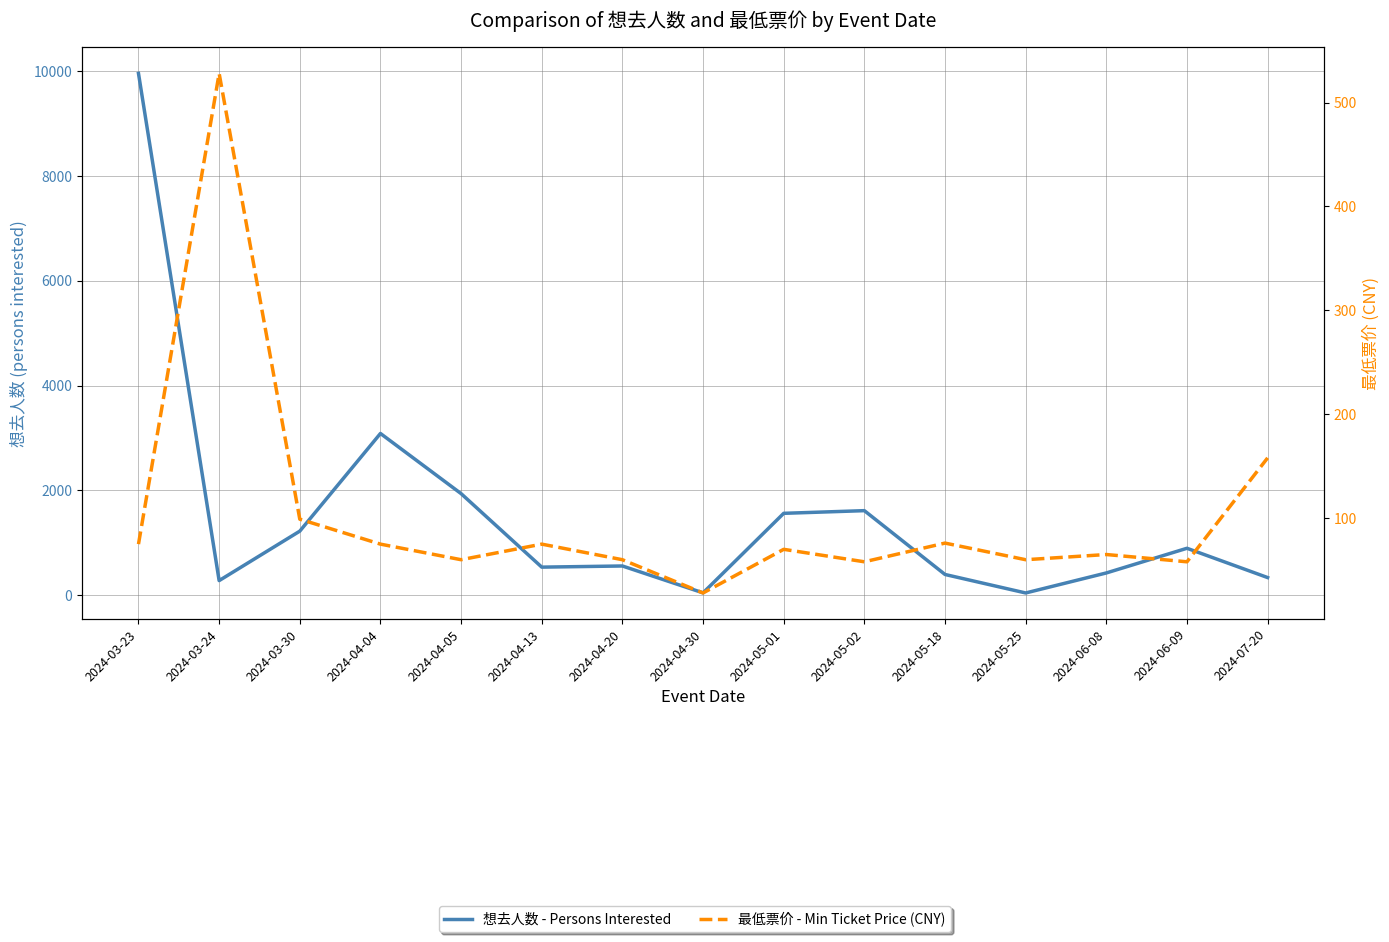

Which category has the highest value across all series?

2024-03-23